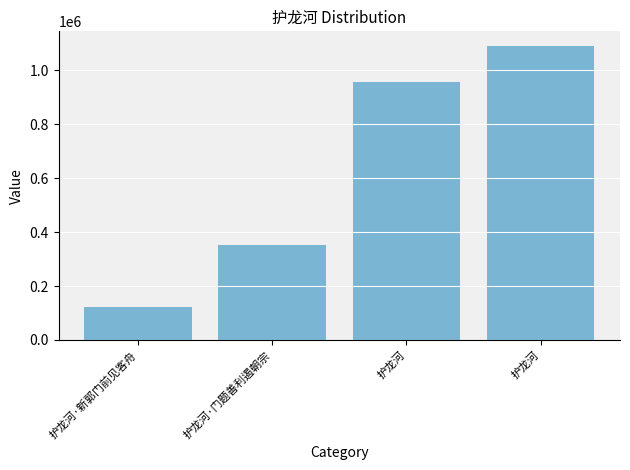

List the labels in order of value, largest first.

护龙河, 护龙河, 护龙河·门题善利遏朝宗, 护龙河·新郭门前见客舟